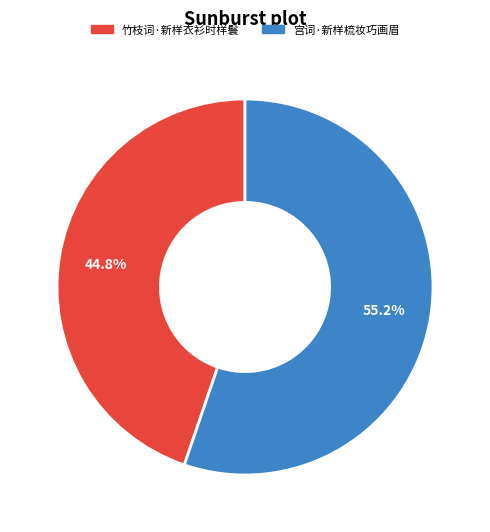

Which slice is the smallest?

竹枝词·新样衣衫时样鬟